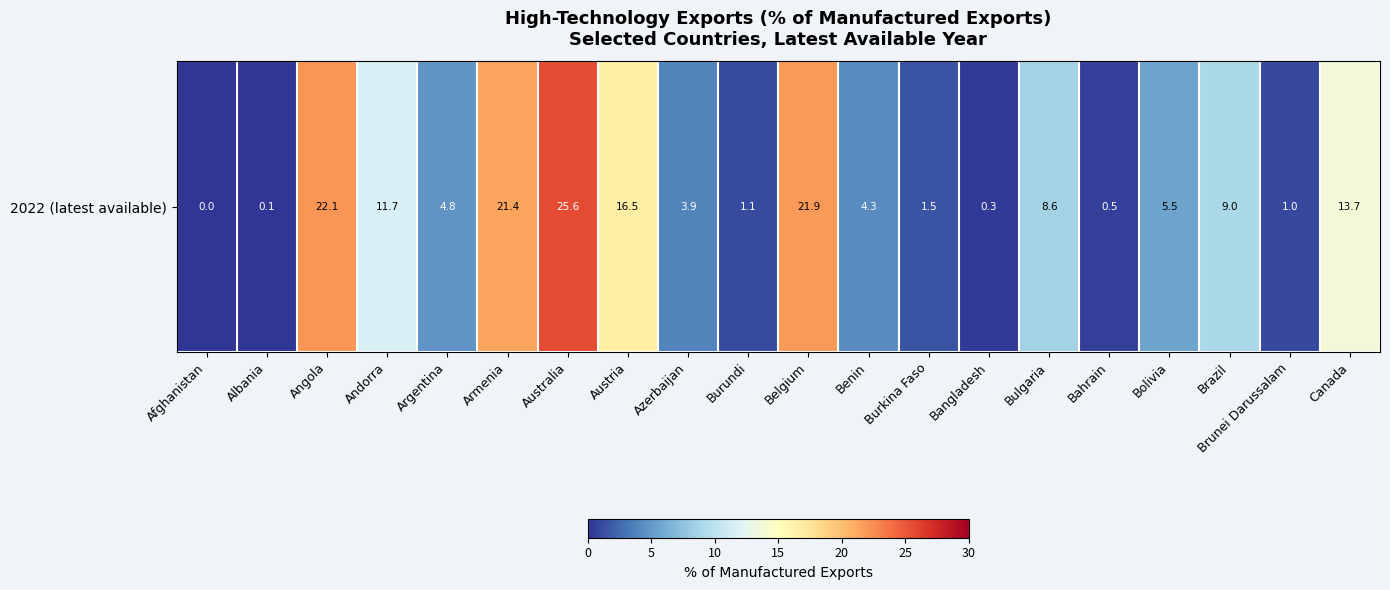

What value does the data have at Armenia?

21.4